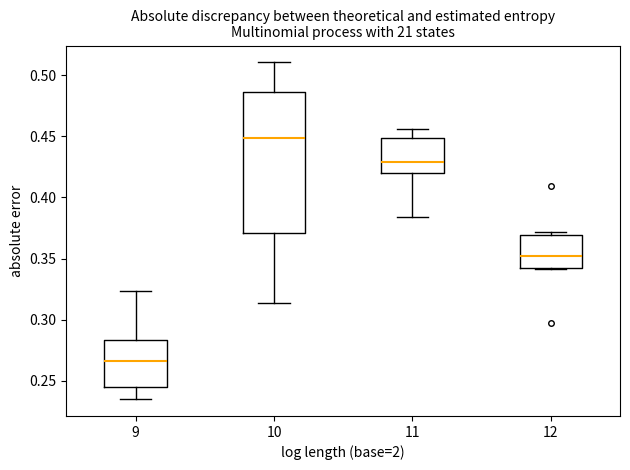

Which box is the tallest, from its lower edge to its upper edge?

10